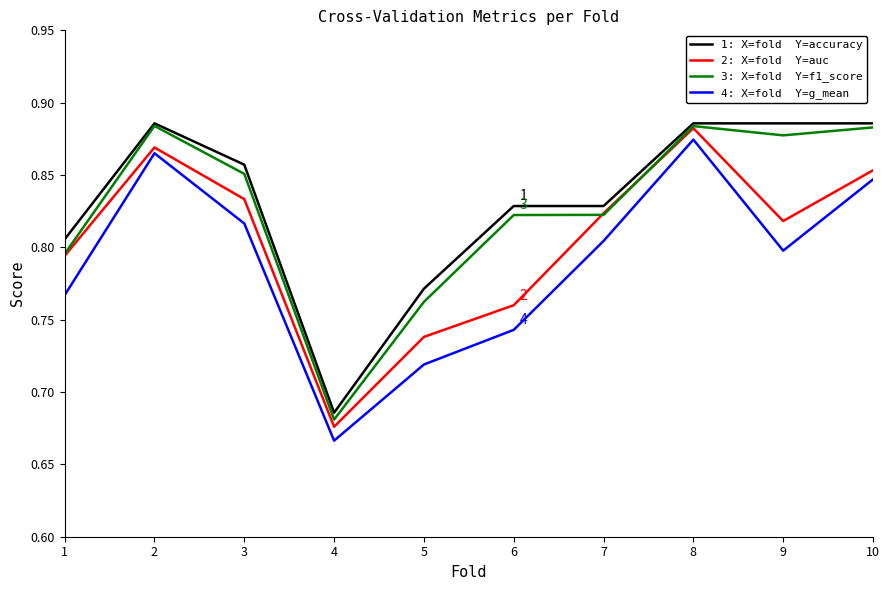

How many lines are shown in the chart?

4